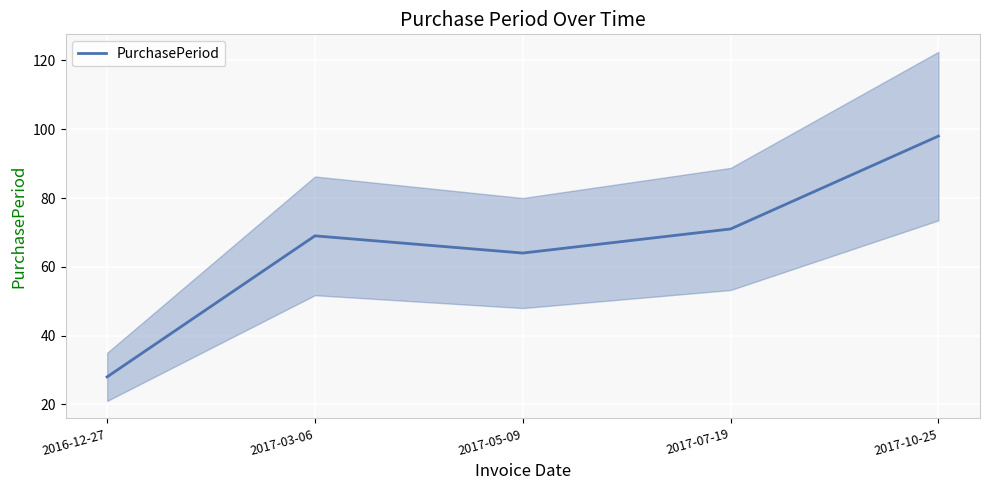

Approximately how many times larger is the value at 2017-07-19 compared to 2017-05-09?

1.1